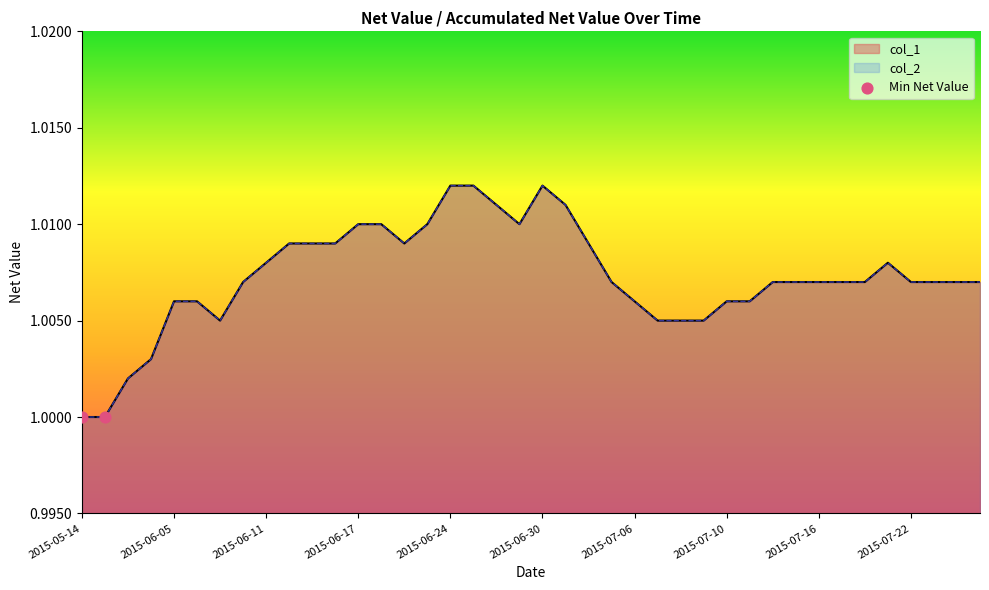

At how many categories does at least one series exceed 1?

38